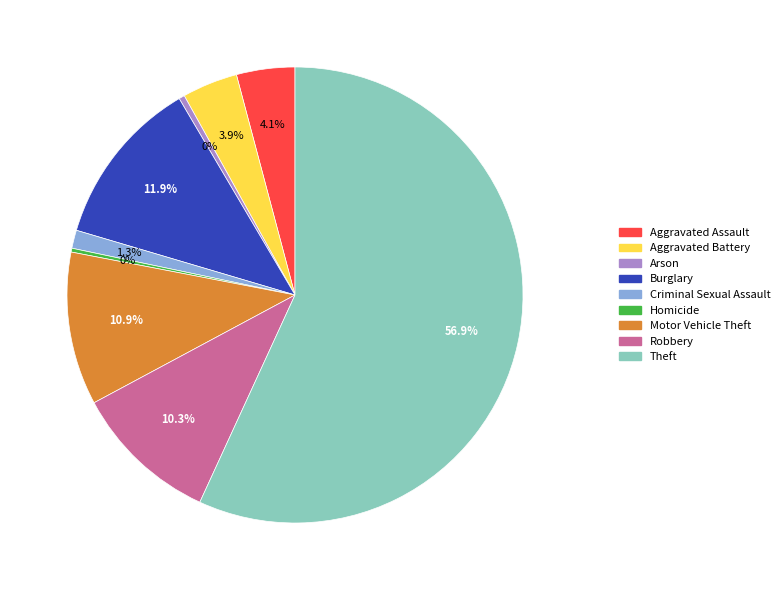

Between Criminal Sexual Assault and Motor Vehicle Theft, which is larger?

Motor Vehicle Theft